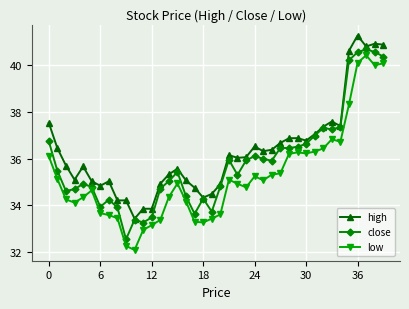

What is the value of the low point at the 26th from the left?

35.1